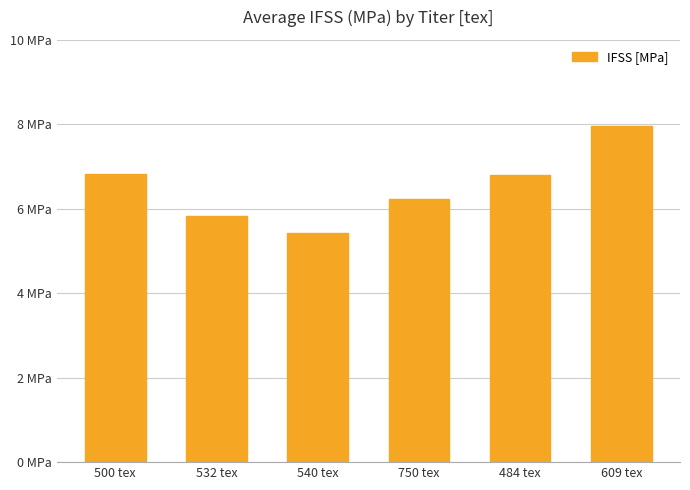

The chart shows a value of 5.8 at 532 tex. True or false?

True